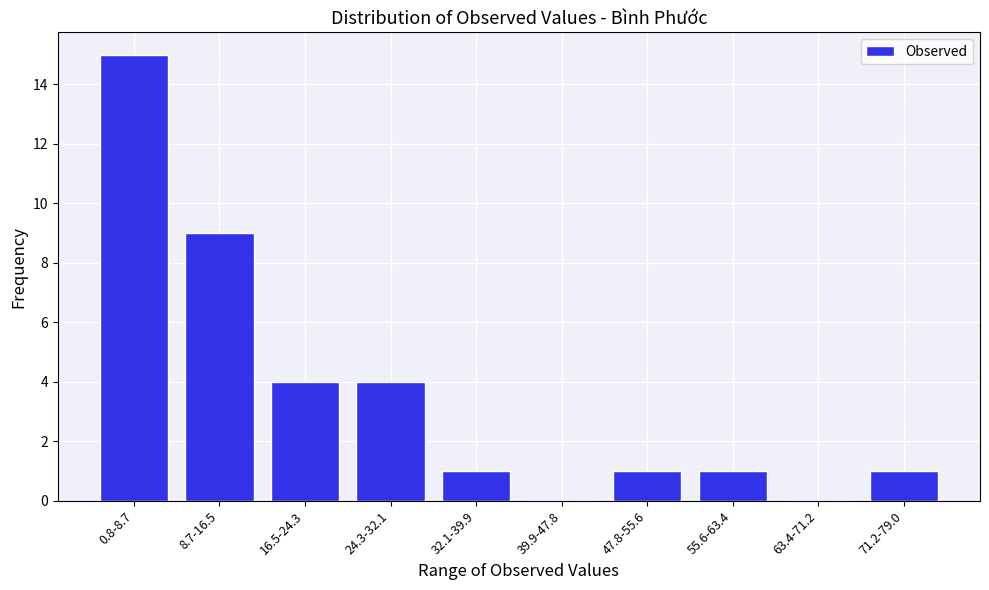

Reading left to right, extract all data points from this chart.

0.8-8.7=15	8.7-16.5=9	16.5-24.3=4	24.3-32.1=4	32.1-39.9=1	39.9-47.8=0	47.8-55.6=1	55.6-63.4=1	63.4-71.2=0	71.2-79.0=1